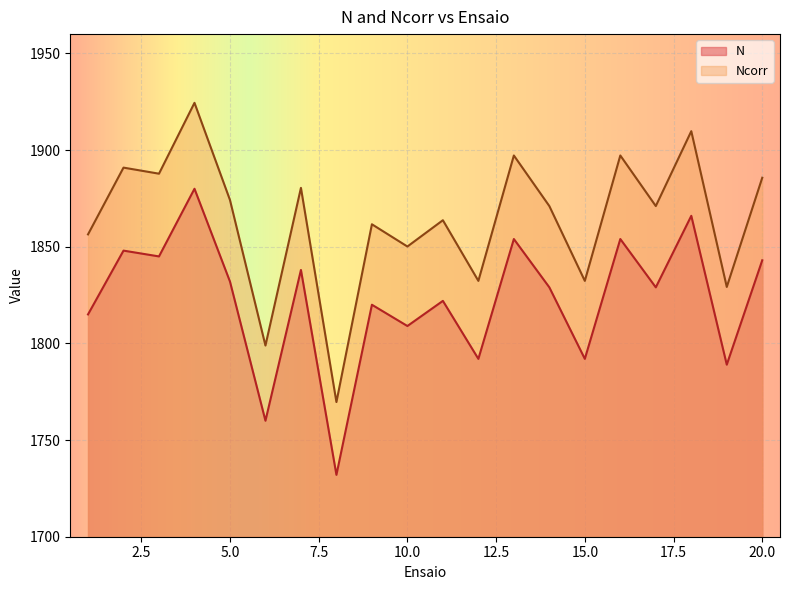

Is it true that N equals 1829.0 at 14?

True